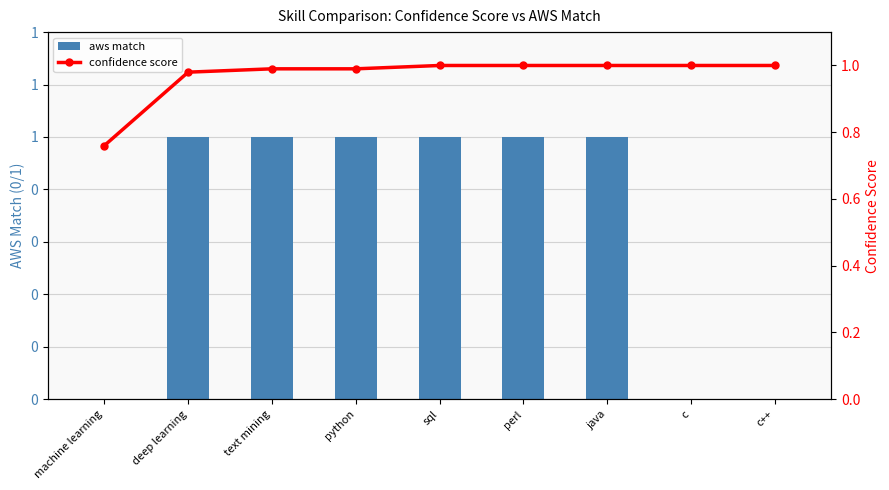

Is it true that aws match equals 0.0 at c?

True